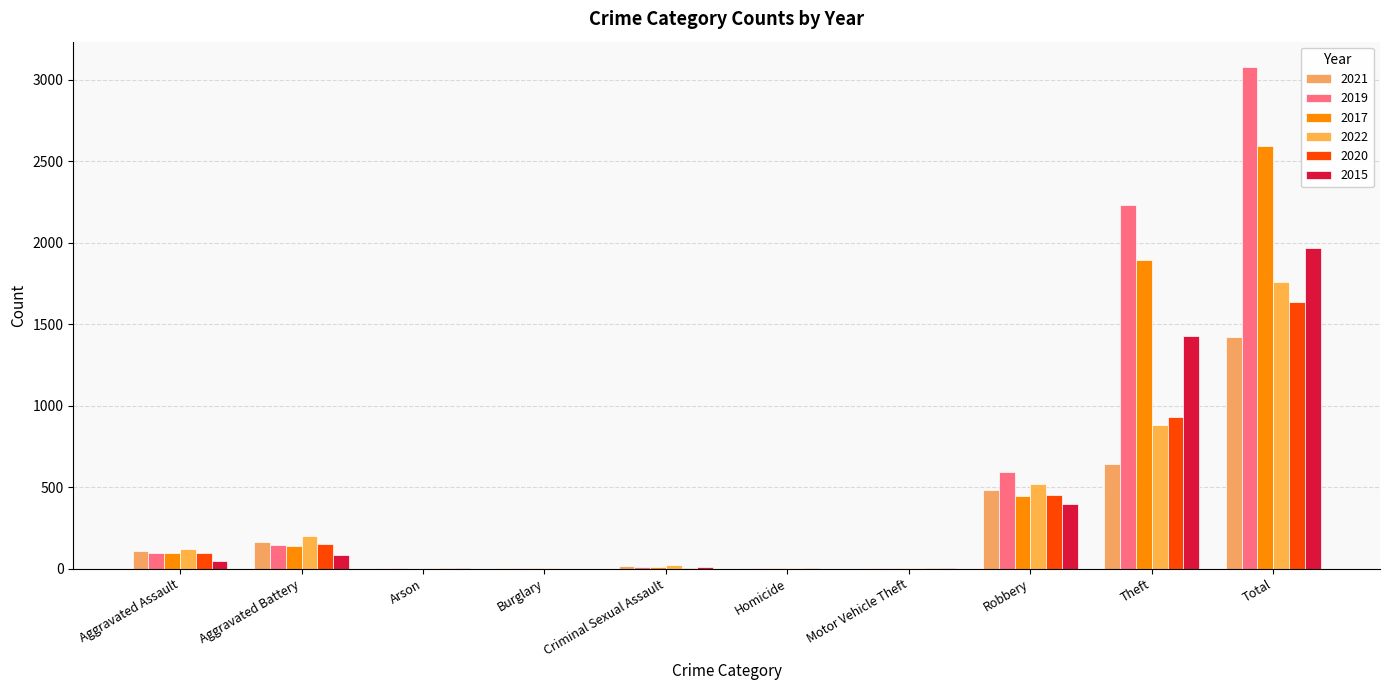

Where is 2022 nearest to the value 880?

Theft